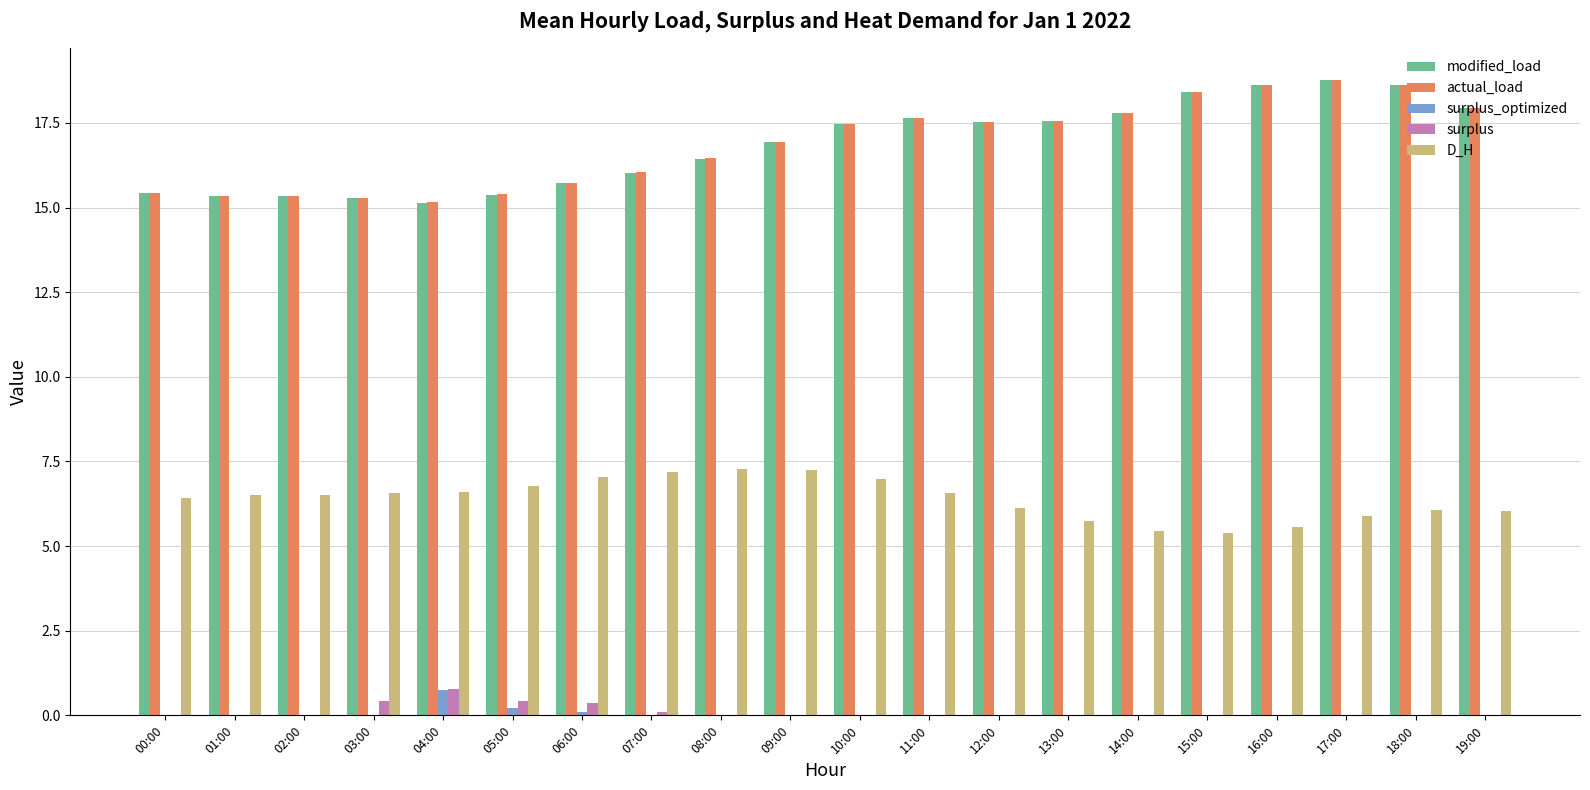

What is the greatest value displayed?

18.8